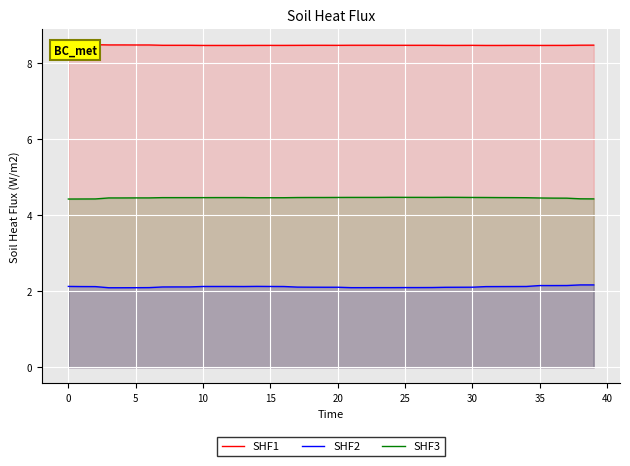

How many lines are shown in the chart?

3